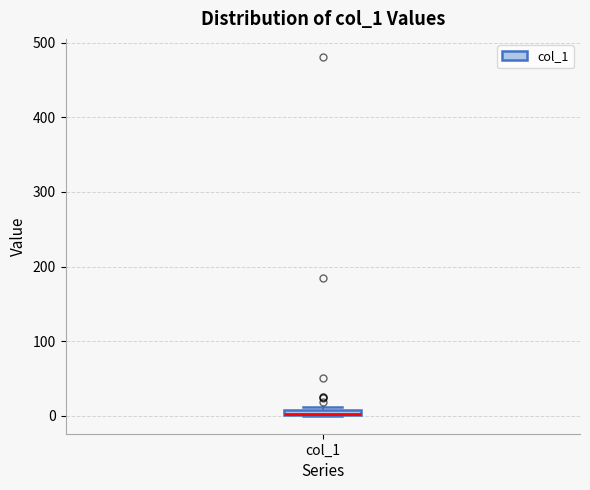

Where is the lower edge of the box for col_1 on the y-axis? The values are not printed on the chart, so give them approximately, as read against the axis.

0